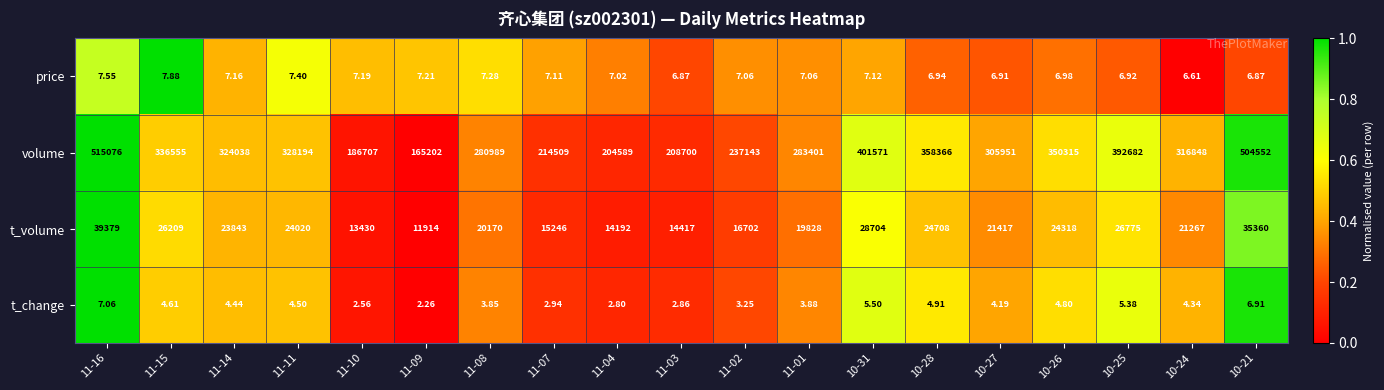

Which series has the largest range (max minus min)?

volume